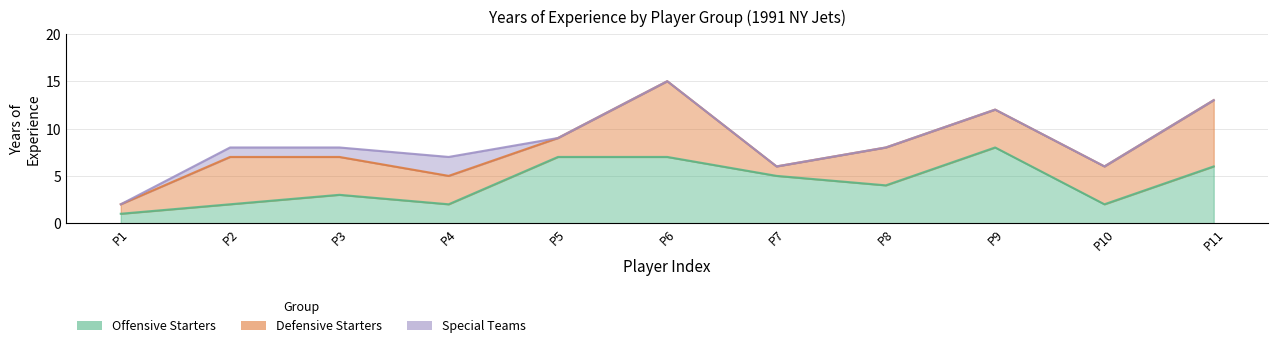

Which series has the largest range (max minus min)?

Offensive Starters